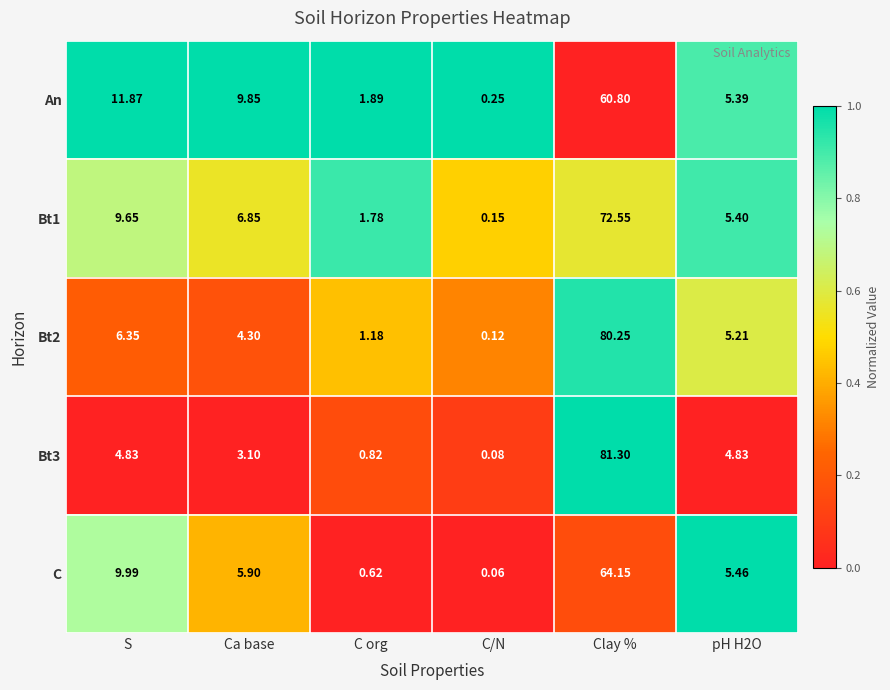

Which category has the highest value in the Bt2 series?

Clay %